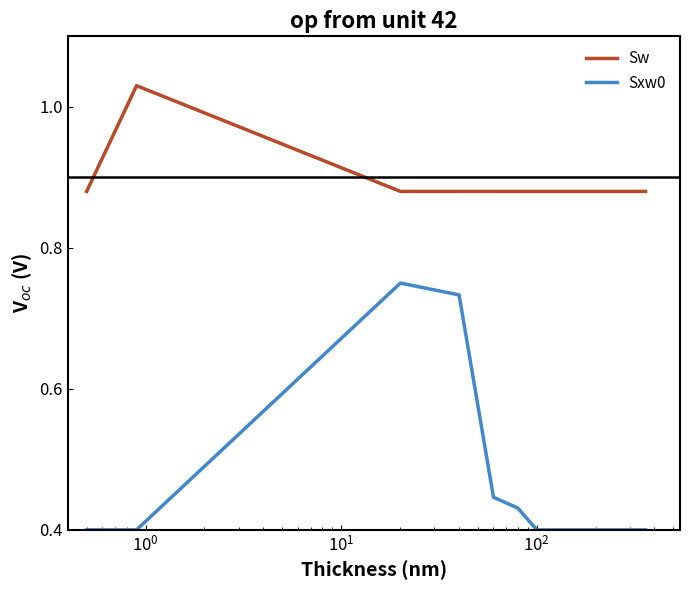

True or false: Sxw0 and Sw cross at least once.

False